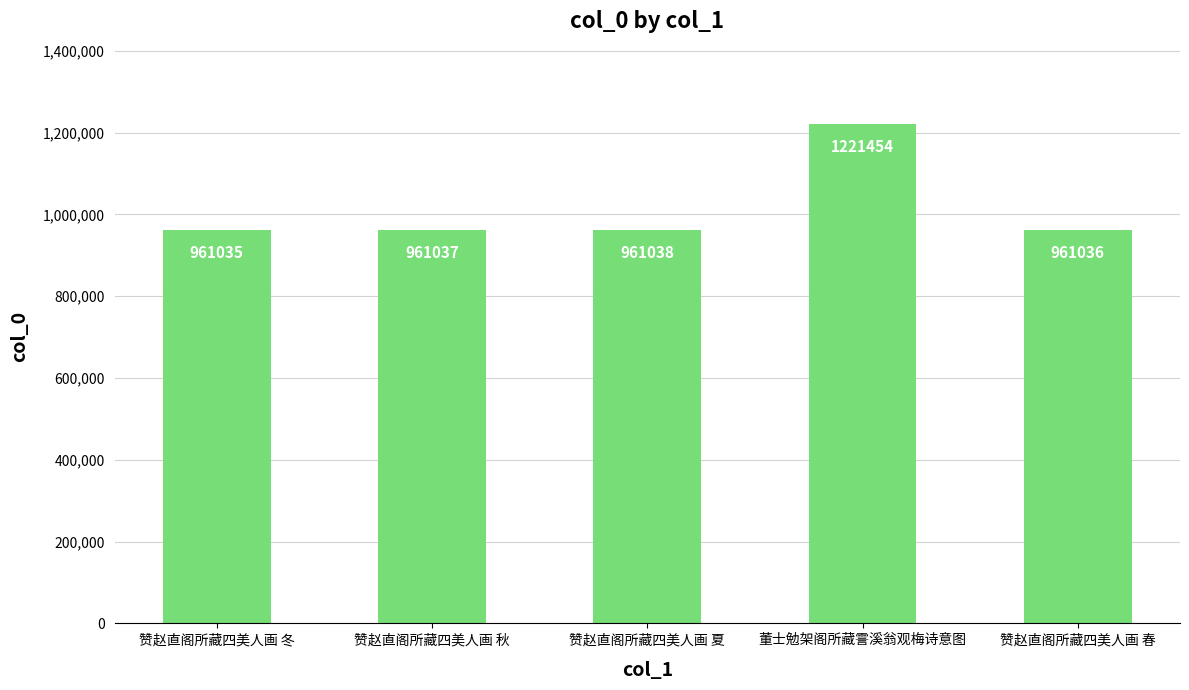

List the labels in order of value, smallest first.

赞赵直阁所藏四美人画 冬, 赞赵直阁所藏四美人画 春, 赞赵直阁所藏四美人画 秋, 赞赵直阁所藏四美人画 夏, 董士勉架阁所藏霅溪翁观梅诗意图